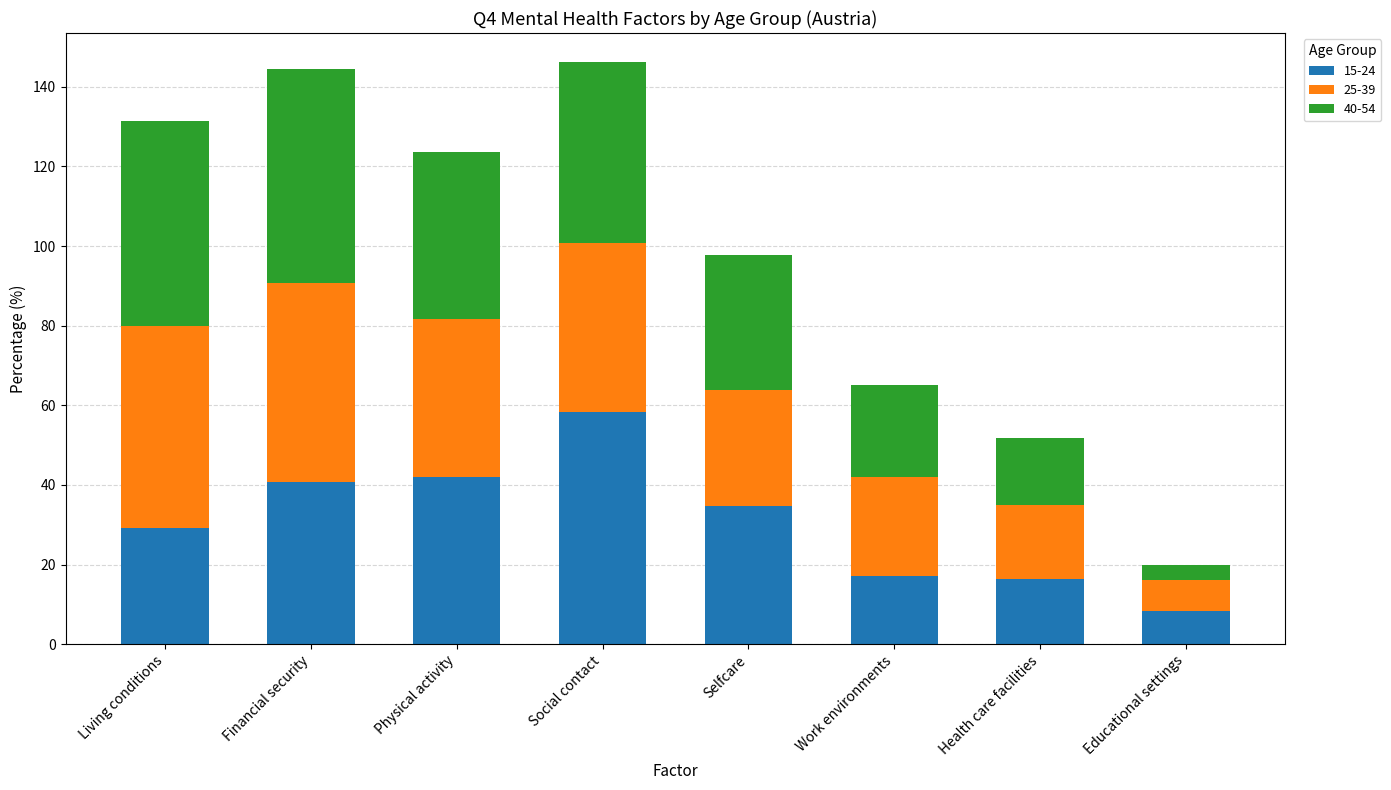

What is the maximum value for 15-24?

58.3